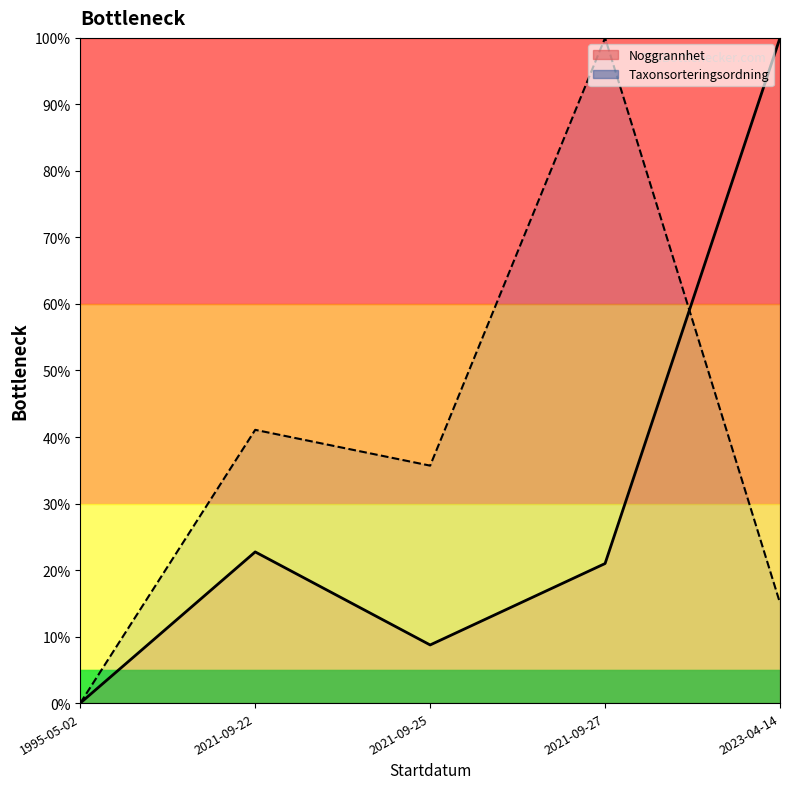

What is the sum of the Taxonsorteringsordning values at 2023-04-14 and 1995-05-02?

15.0